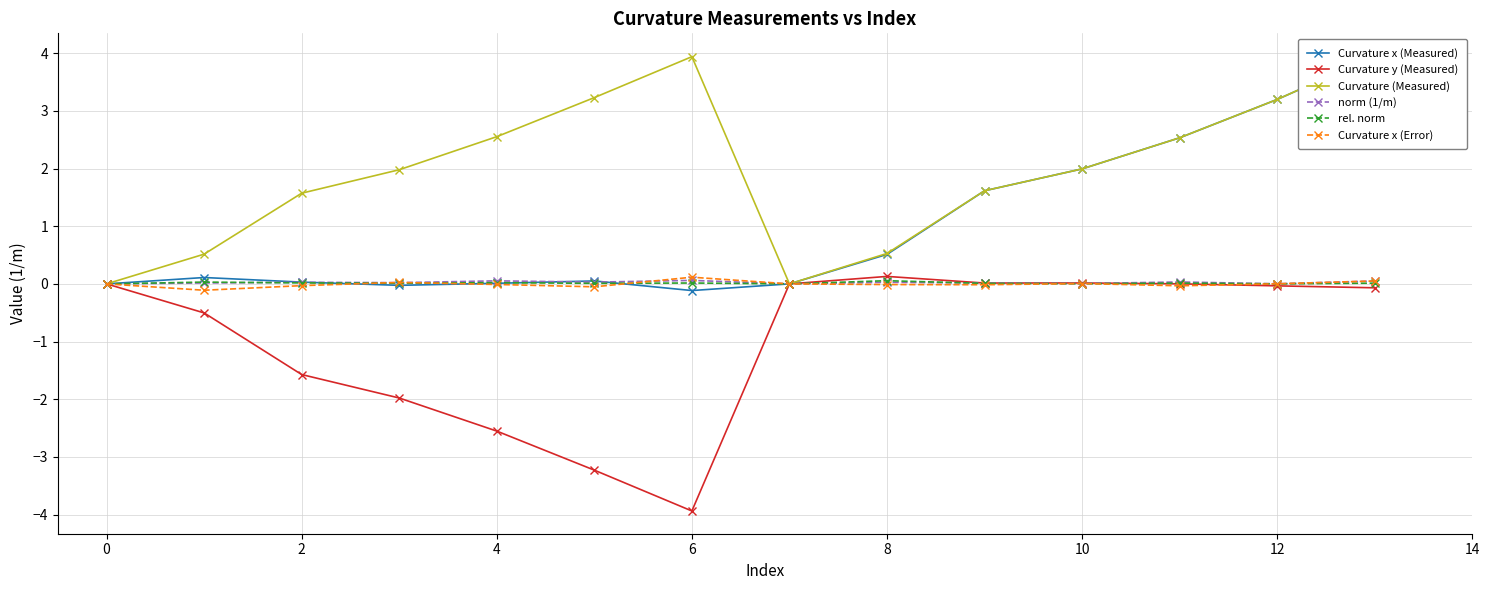

List the series in order of their peak value, lowest first.

rel. norm, norm (1/m), Curvature x (Error), Curvature y (Measured), Curvature x (Measured), Curvature (Measured)